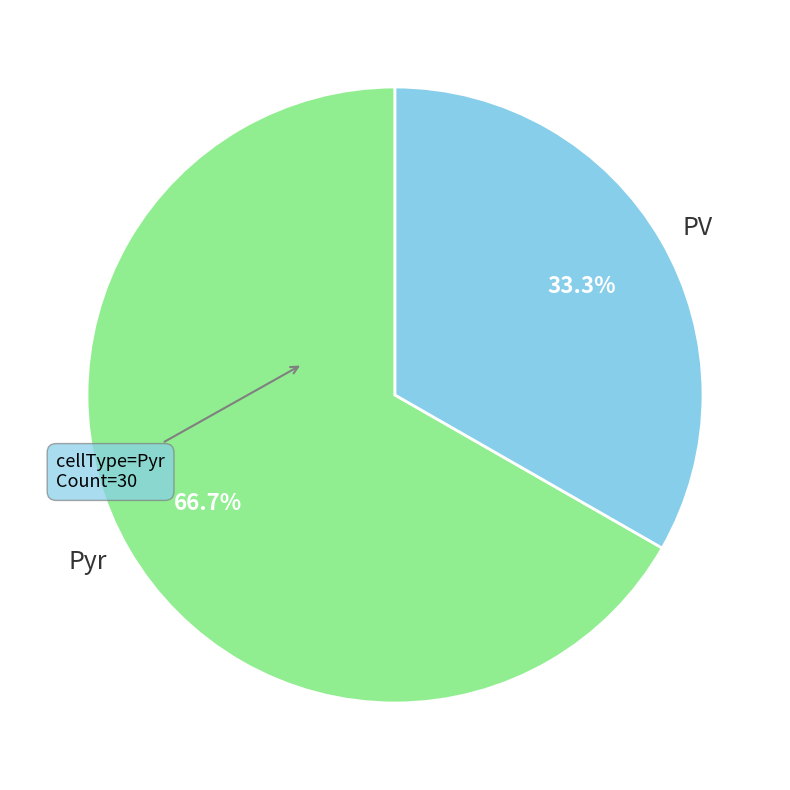

What portion of the pie excludes Pyr?

33.3%